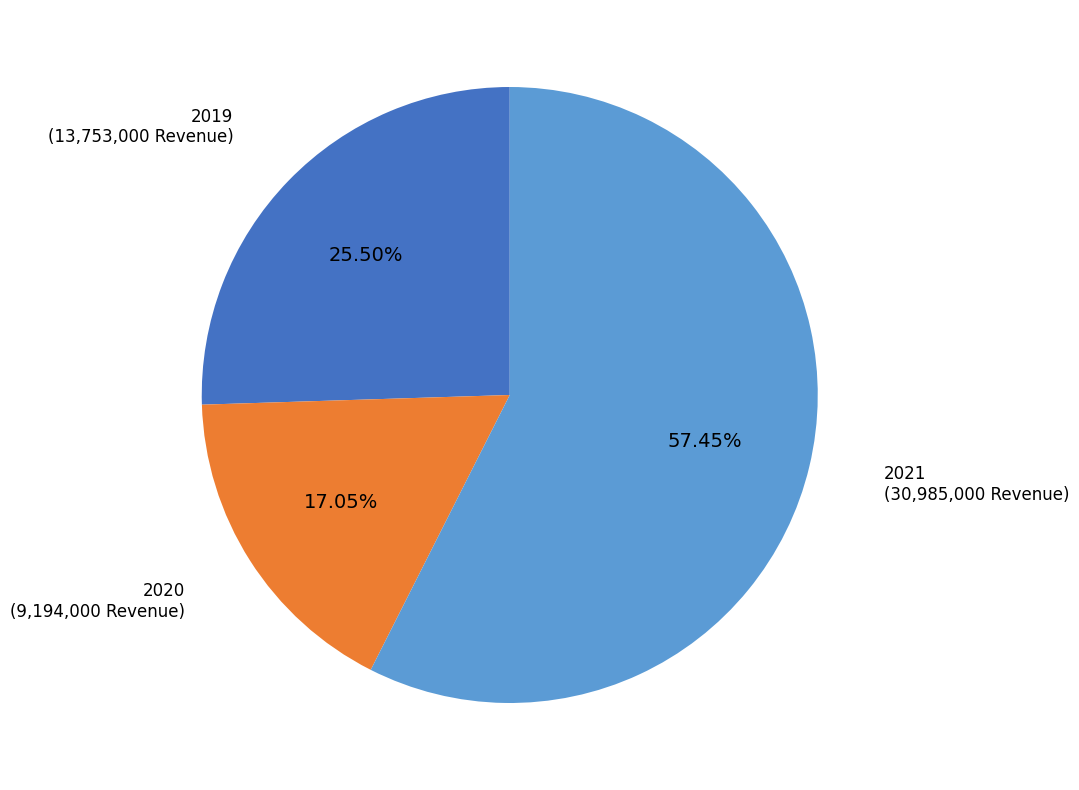

Is there a majority slice in this chart?

Yes